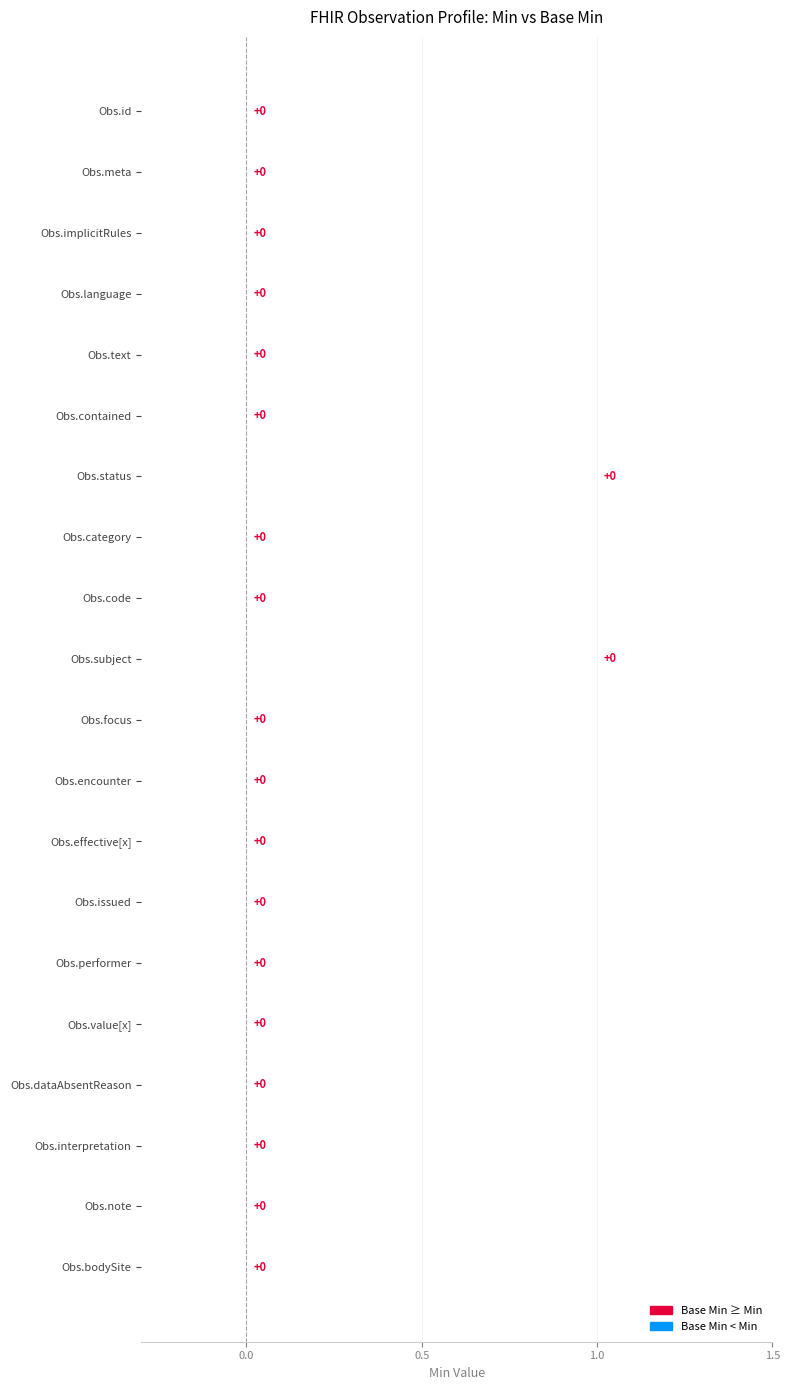

Reading left to right, extract all data points from this chart.

Min: 0	0	0	0	0	0	1	0	0	1	0	0	0	0	0	0	0	0	0	0
Base Min: 0	0	0	0	0	0	1	0	0	1	0	0	0	0	0	0	0	0	0	0